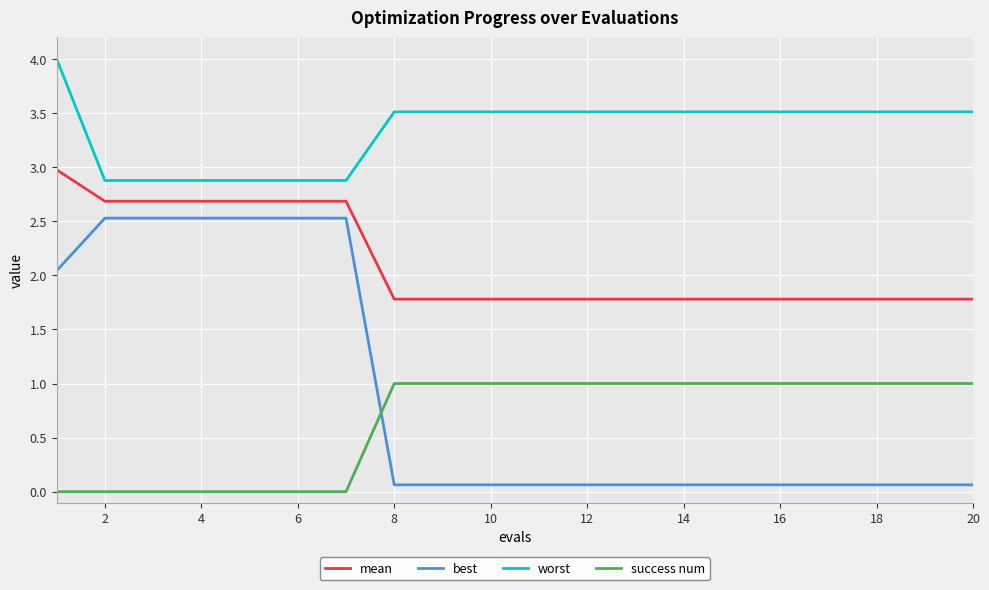

What is the average value of the mean series?

2.1